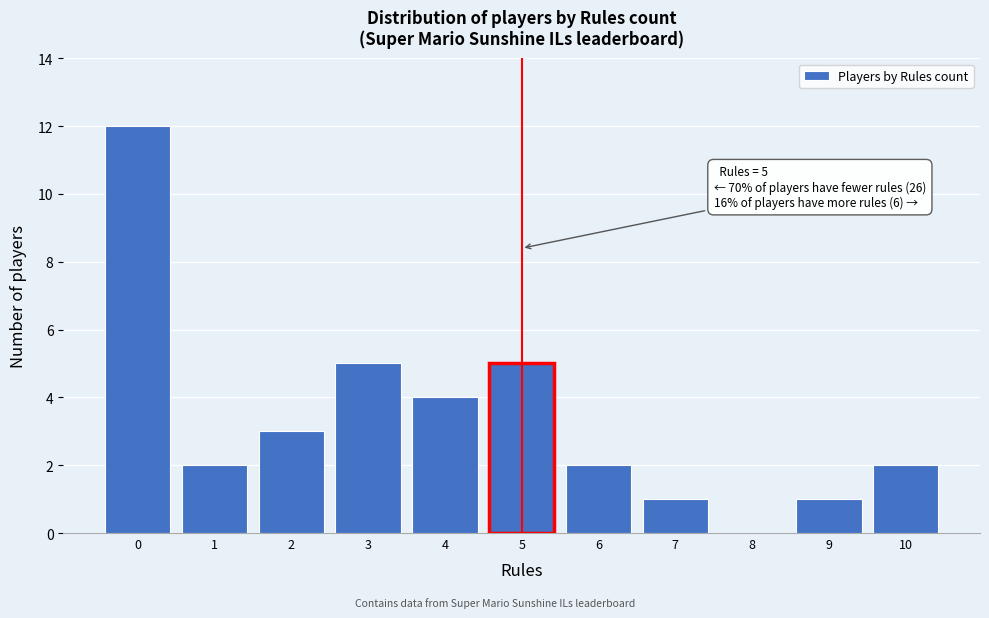

Which range on the x-axis has the tallest bar?

-0.5 to 0.5